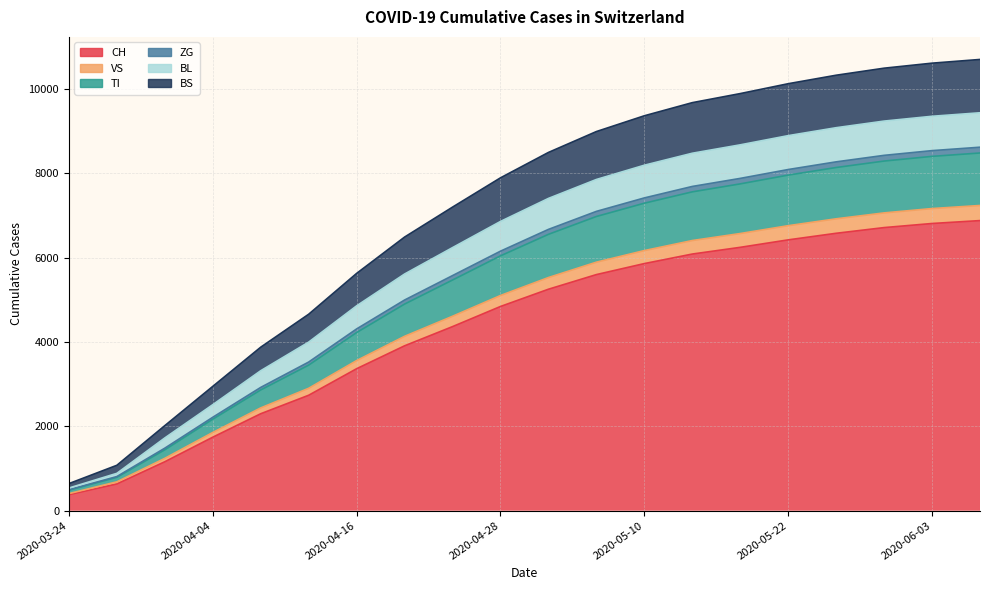

What is the label of the 2nd point from the right?

2020-06-03